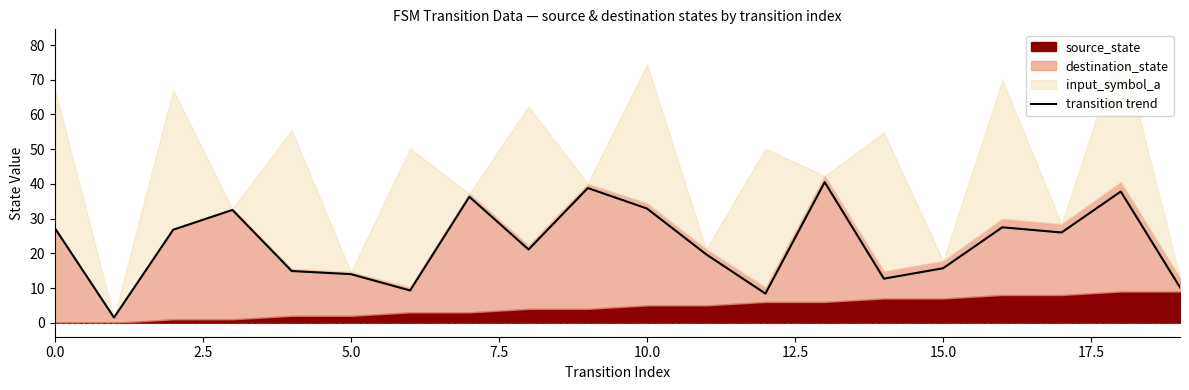

Reading right to left, list all the values displayed in this chart.

10.2	37.8	26.0	27.5	15.7	12.7	40.5	8.4	19.7	32.9	38.8	21.1	36.3	9.3	14.0	14.9	32.5	26.8	1.5	27.3